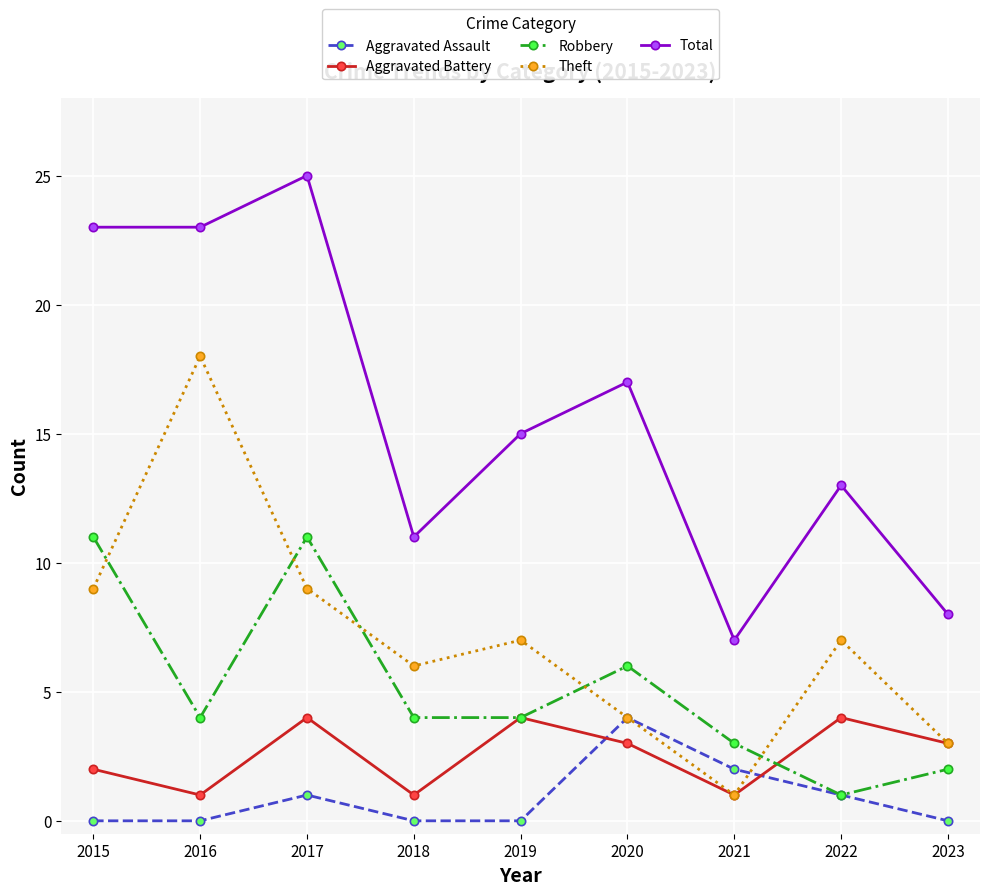

Reading right to left, list all the values displayed in this chart.

Aggravated Assault: 0	1	2	4	0	0	1	0	0
Aggravated Battery: 3	4	1	3	4	1	4	1	2
Robbery: 2	1	3	6	4	4	11	4	11
Theft: 3	7	1	4	7	6	9	18	9
Total: 8	13	7	17	15	11	25	23	23